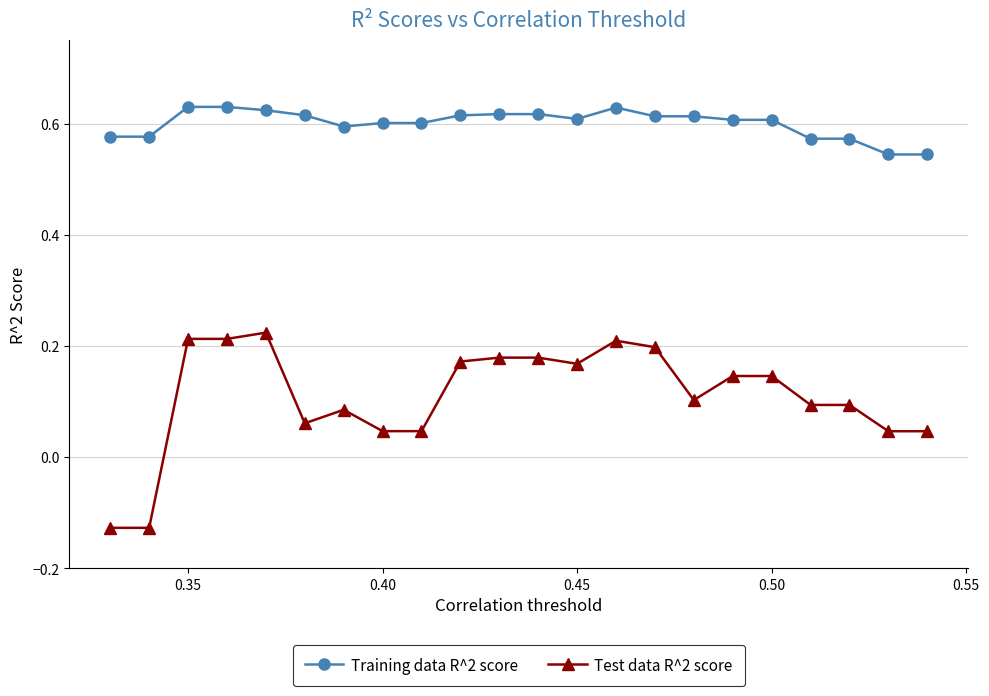

Which series has the widest spread of values?

Test data R^2 score